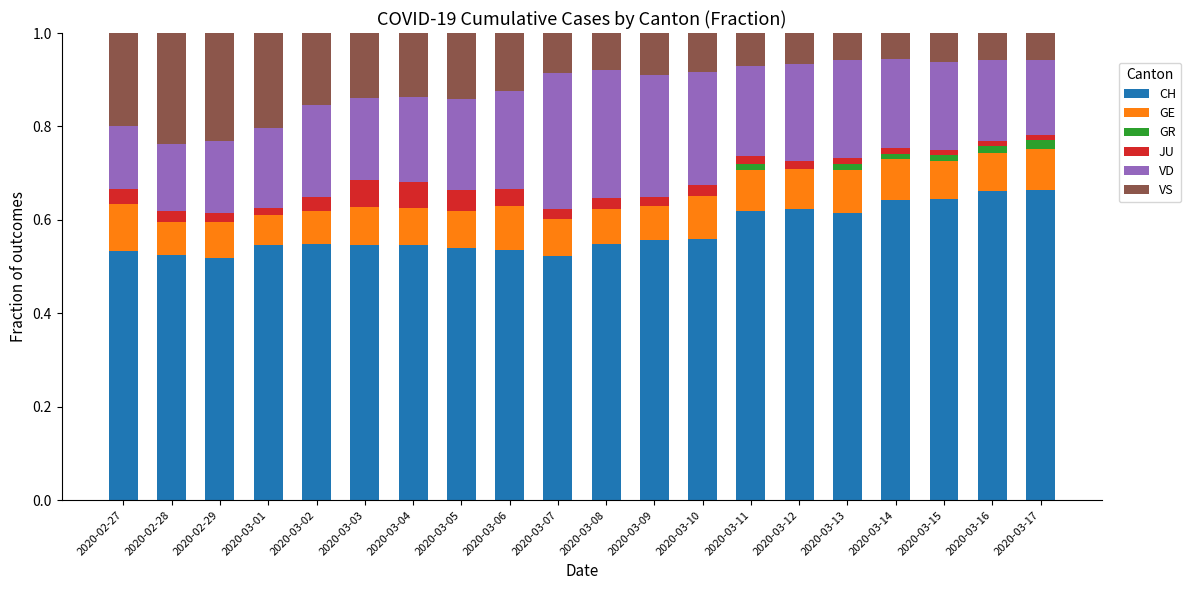

What is the total value across all series at 2020-03-05?

1.0